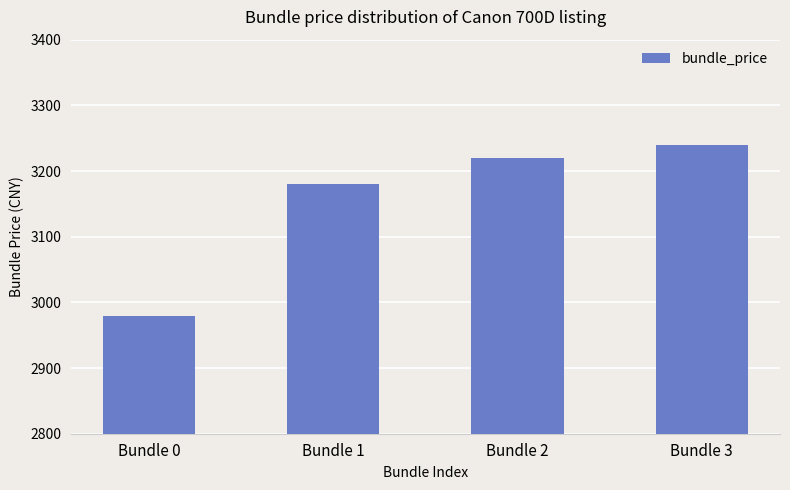

Reading left to right, transcribe all the data shown in this chart.

Bundle 0=2980	Bundle 1=3180	Bundle 2=3220	Bundle 3=3240